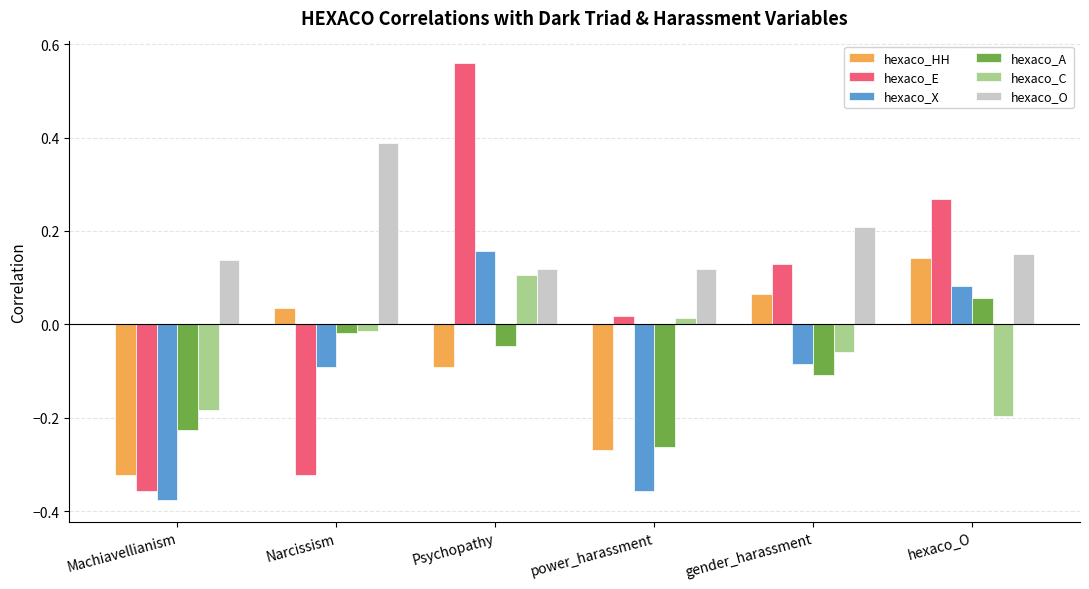

What is the label of the 5th bar from the left?

gender_harassment